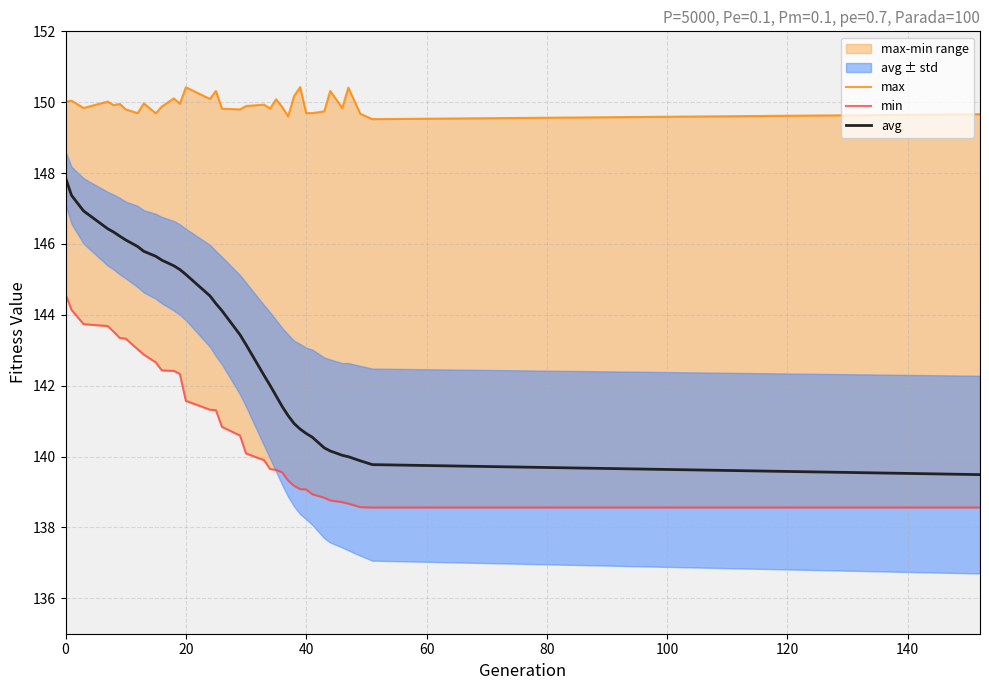

What is the highest value of the avg series?

147.9